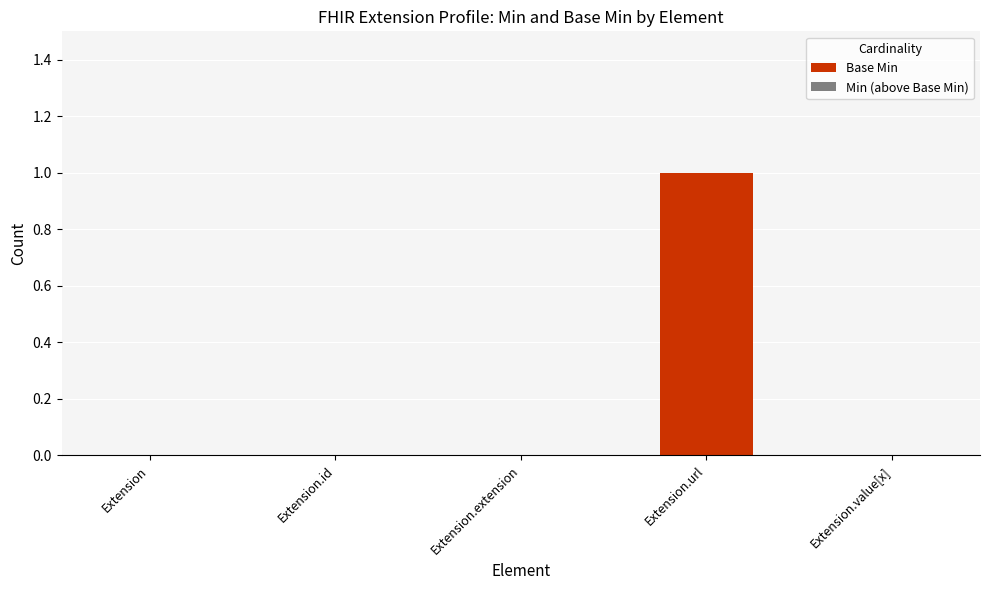

True or false: the data shows 1 at Extension.url.

True